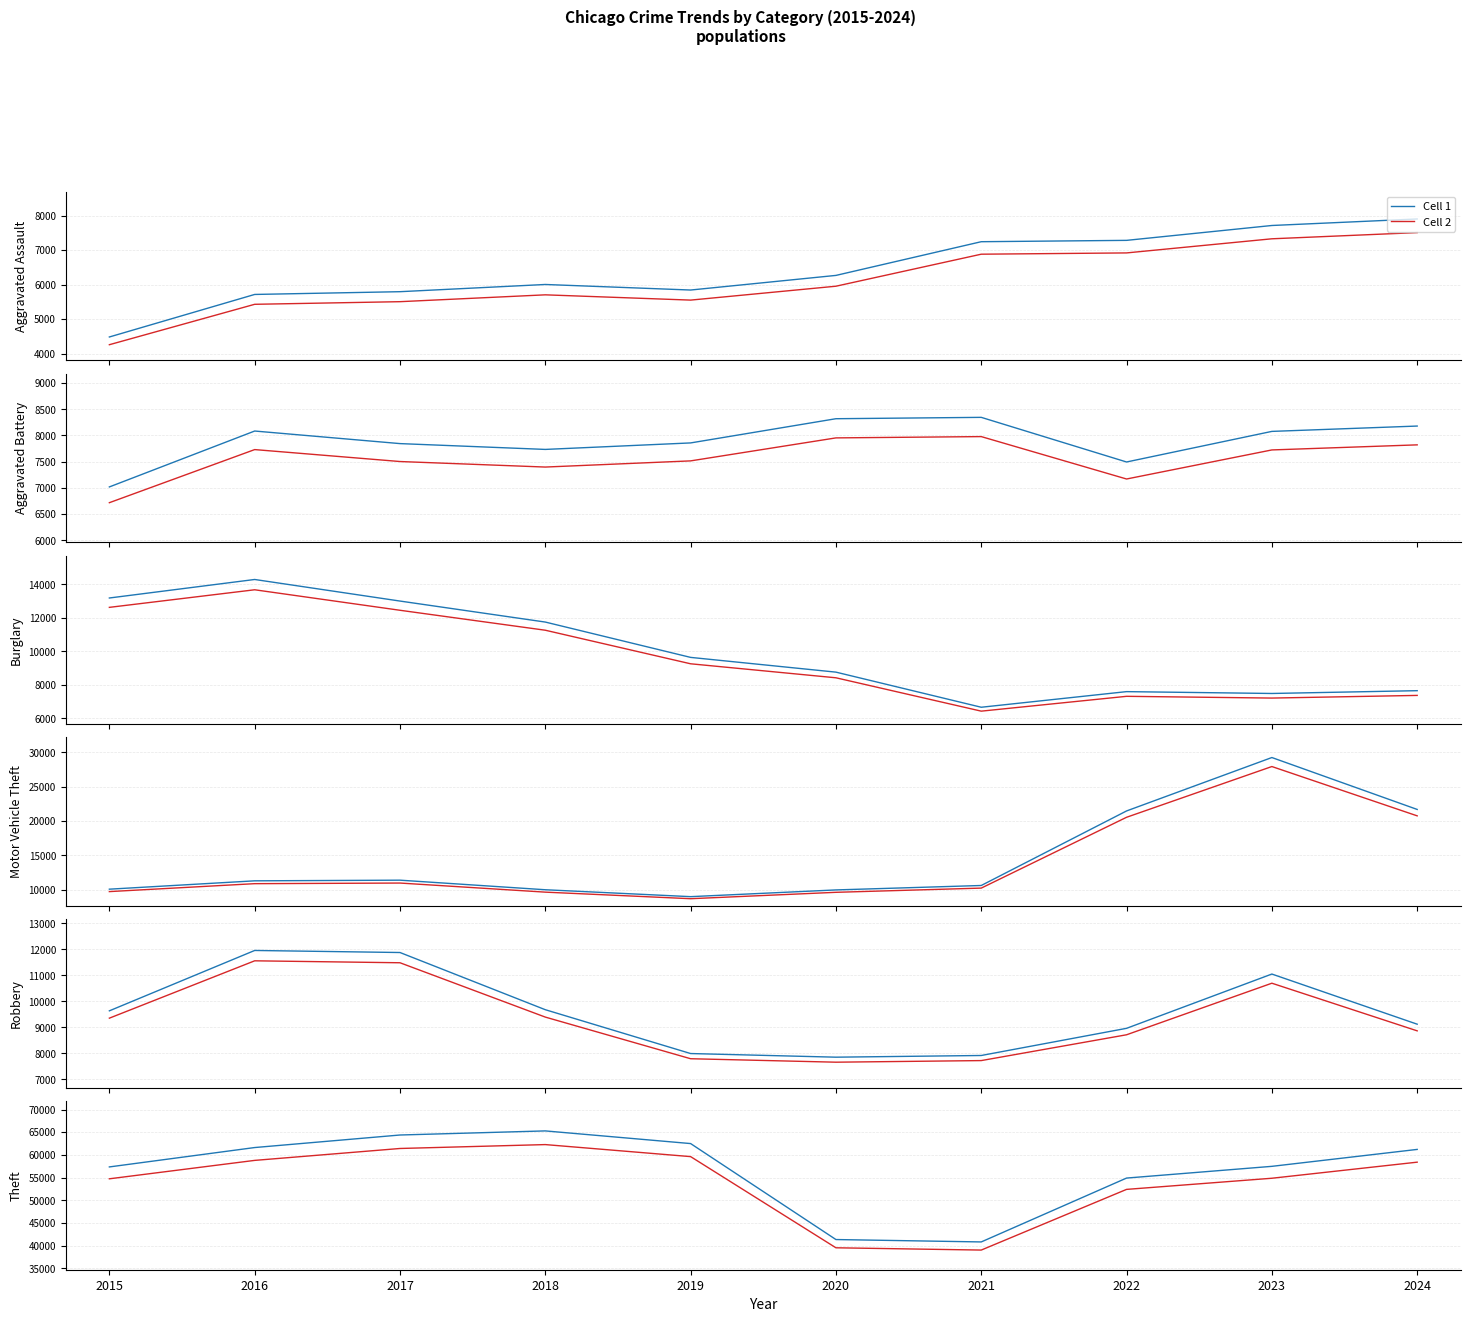

At which category does Cell 2 reach its first local peak?

2018